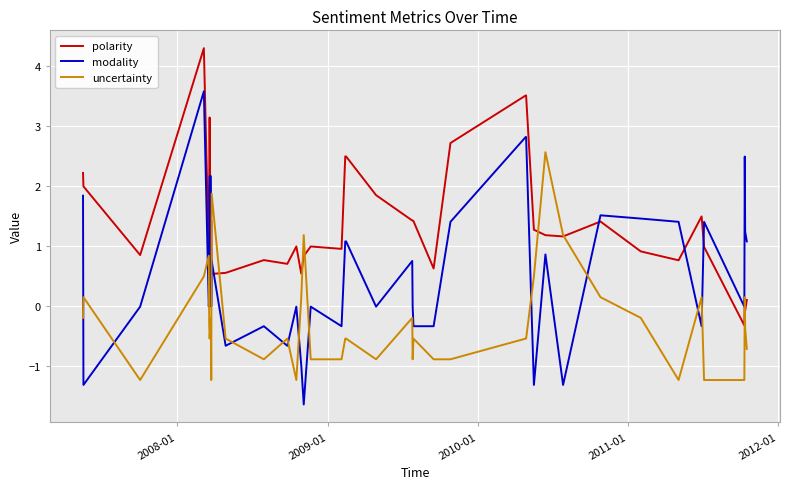

Which series has the widest spread of values?

modality